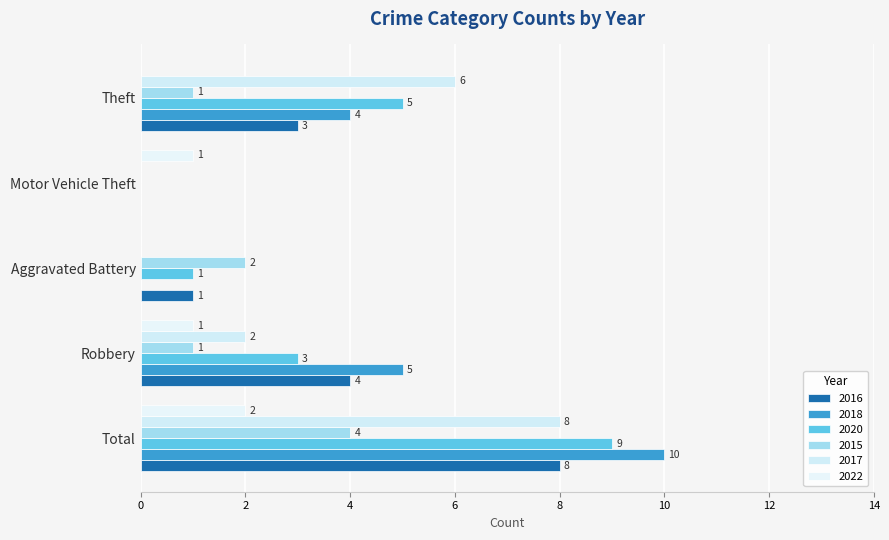

How many data points does each series have?

5